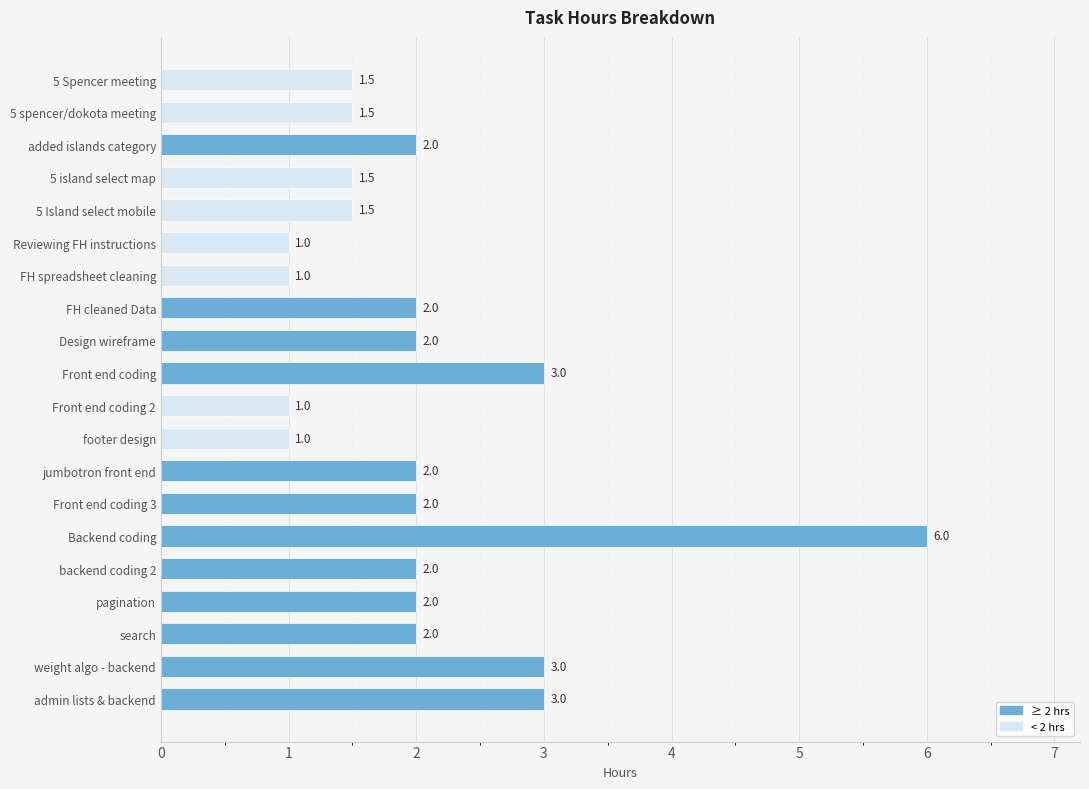

Reading top to bottom, list all the values displayed in this chart.

1.5	1.5	2.0	1.5	1.5	1.0	1.0	2.0	2.0	3.0	1.0	1.0	2.0	2.0	6.0	2.0	2.0	2.0	3.0	3.0